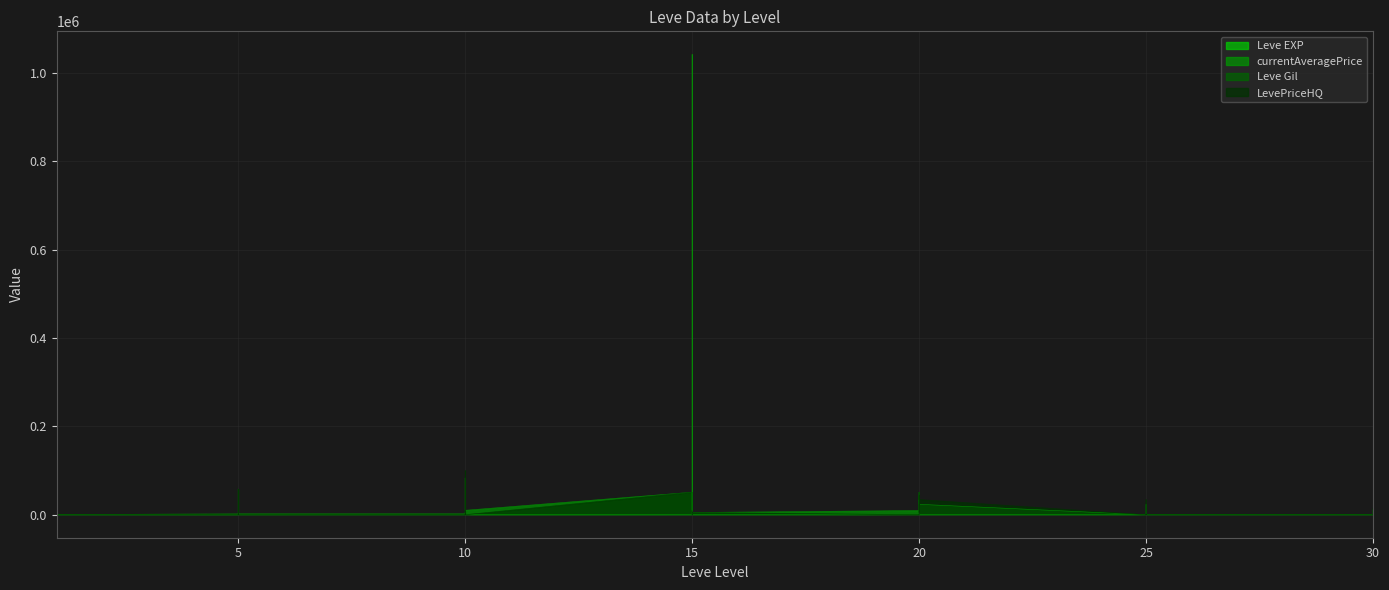

At which category is the sum across all series the highest?

15